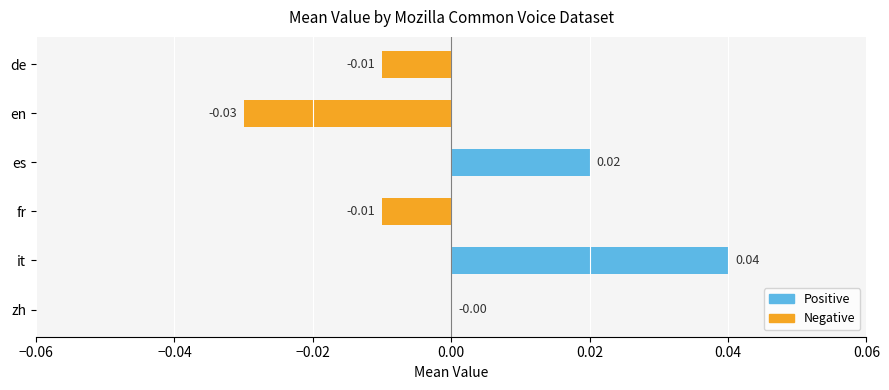

At which label is the value closest to 0?

zh